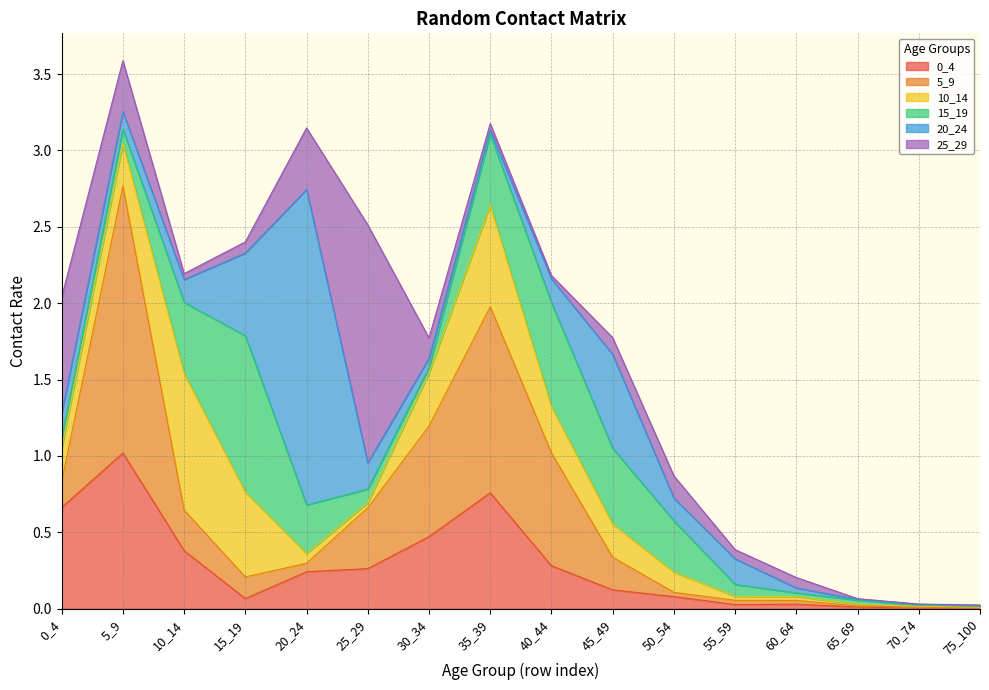

What is the sum of all 10_14 values?

3.8